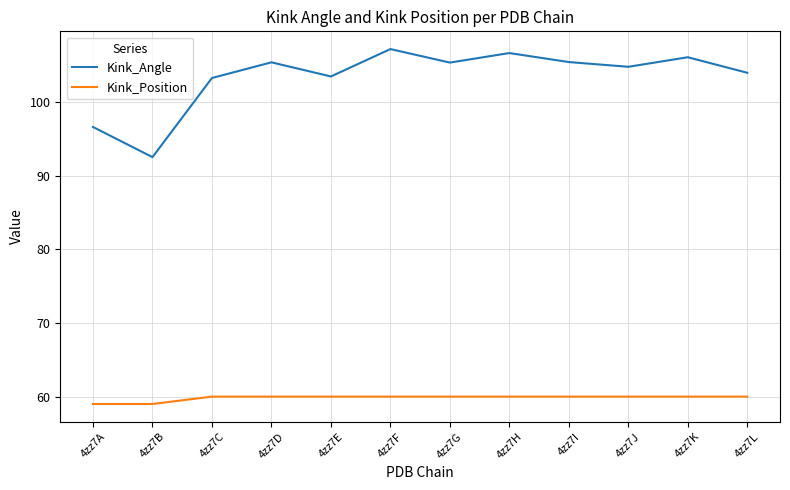

What is the sum of all Kink_Position values?

718.0